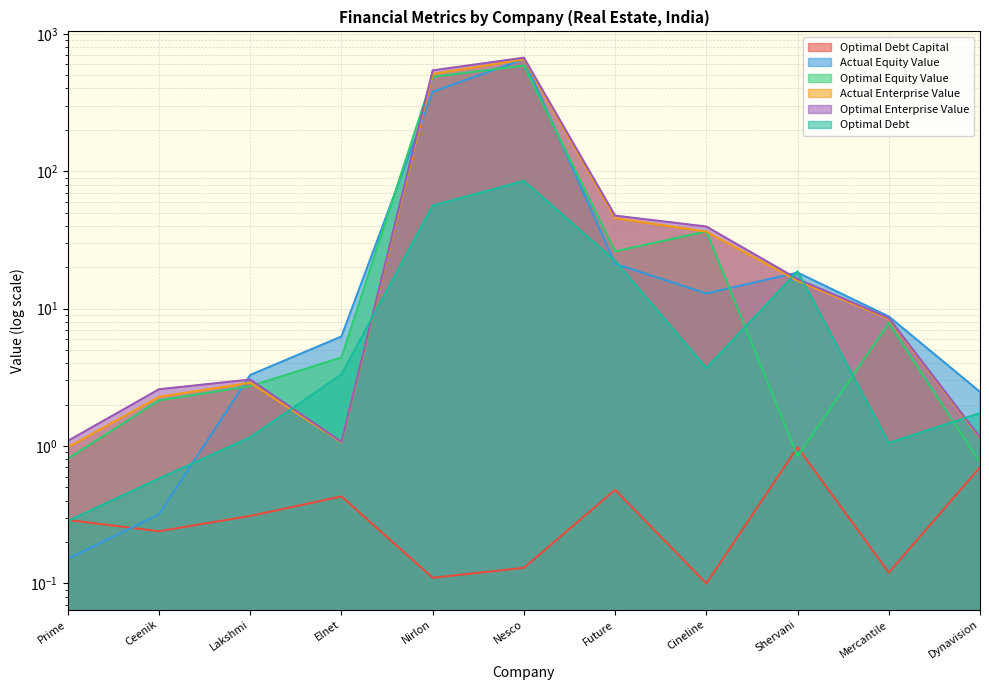

After their last crossing, which series has the higher values: actual_equity_value or optimal_debt?

actual_equity_value